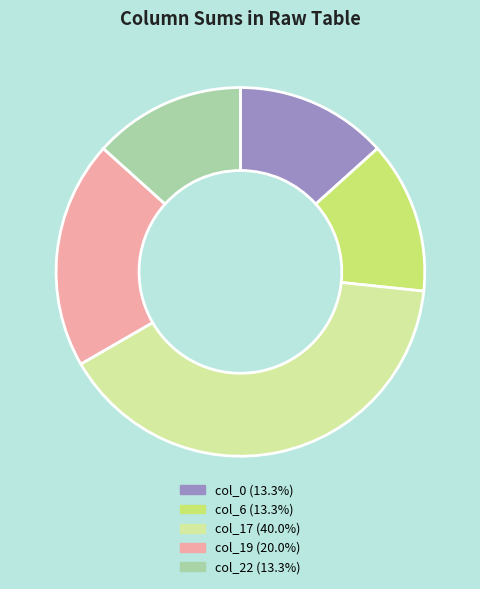

Count the number of slices in the pie.

5